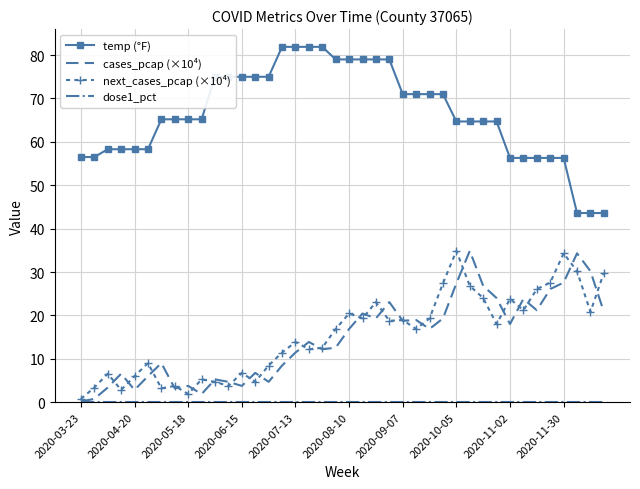

Count the number of categories in the chart.

40